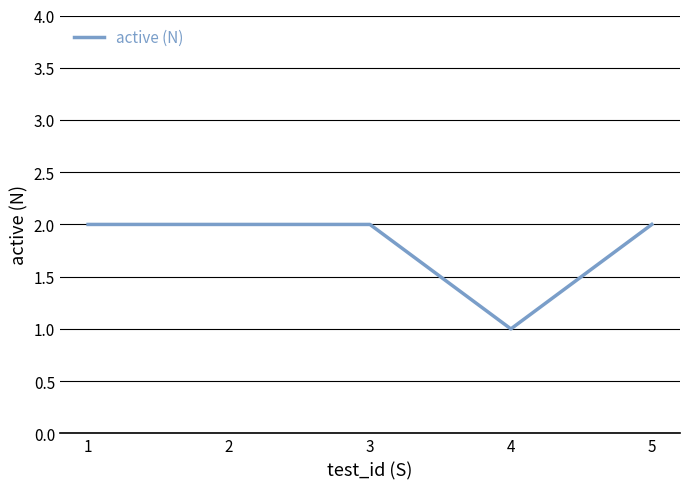

How many series are shown in this chart?

1